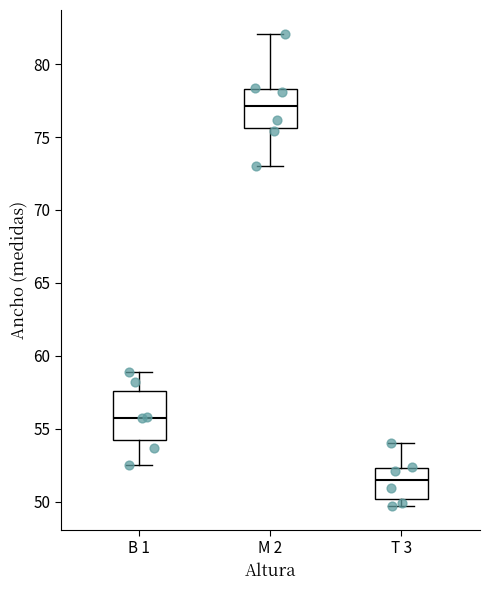

Which box's median line is the lowest?

T 3